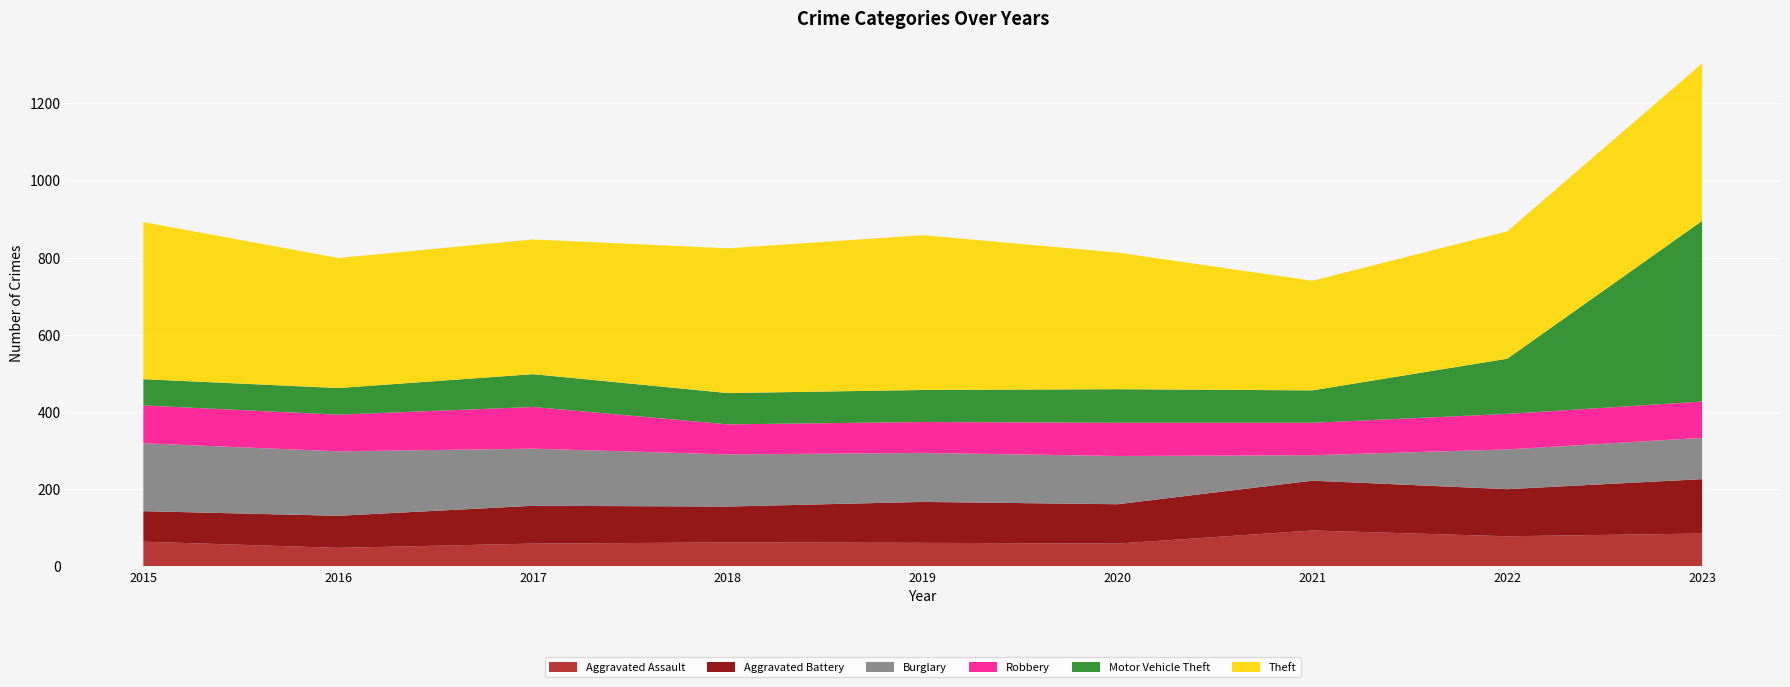

Reading right to left, transcribe all the data shown in this chart.

Aggravated Assault: 85	78	93	59	61	62	59	48	64
Aggravated Battery: 141	122	129	102	106	93	98	83	79
Burglary: 107	103	66	125	127	135	148	167	176
Robbery: 94	92	84	86	80	78	108	95	98
Motor Vehicle Theft: 468	143	84	87	83	81	85	69	68
Theft: 408	330	284	354	401	375	349	337	407